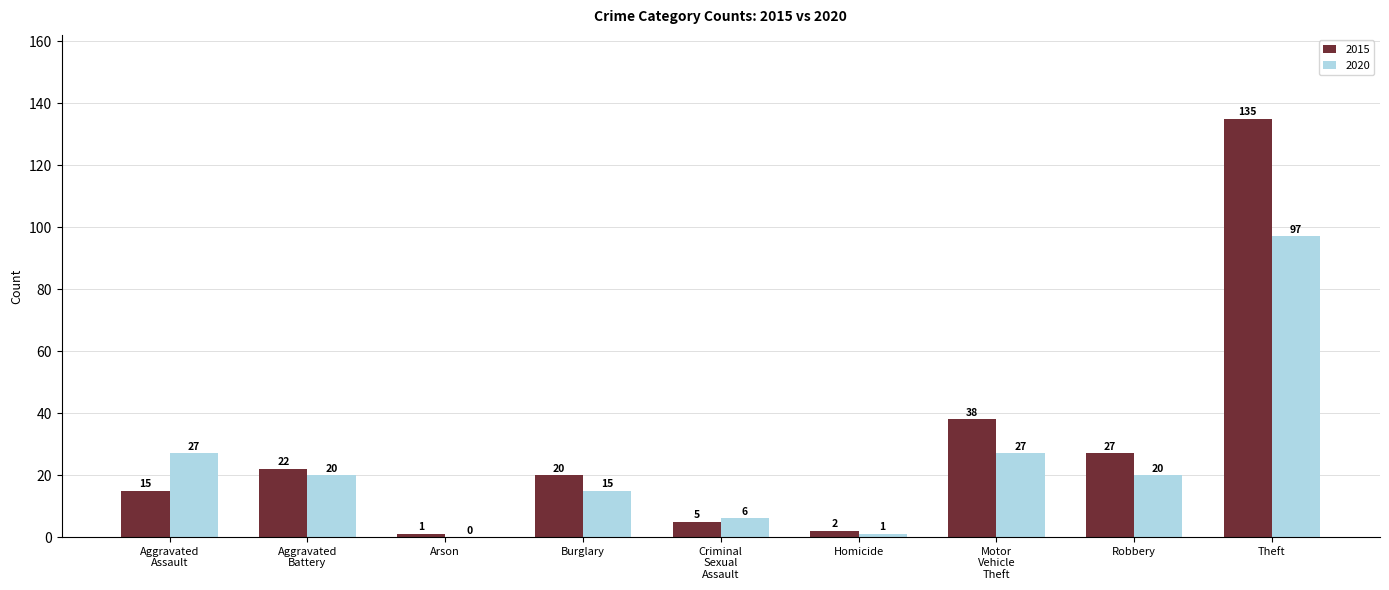

At which category is the sum across all series the highest?

Theft